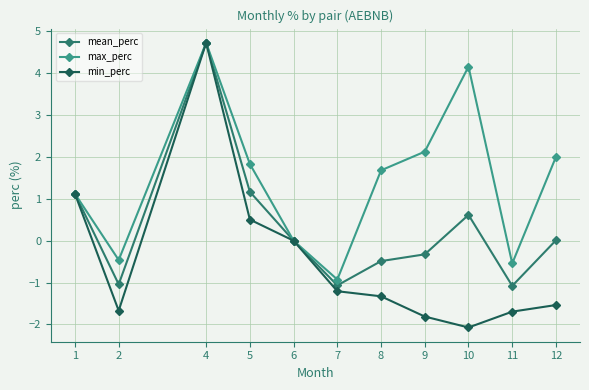

What is the value of the min_perc point at the 2nd from the left?

-1.7